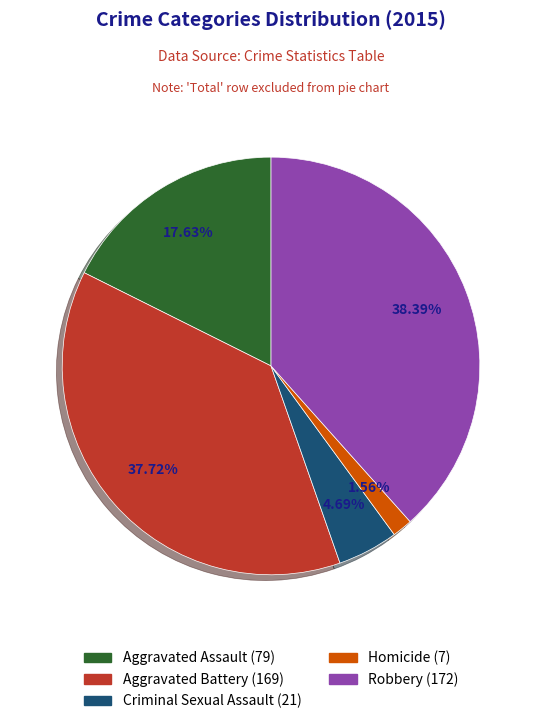

To the nearest percent, what is the difference between the largest and smallest slice percentages?

37%